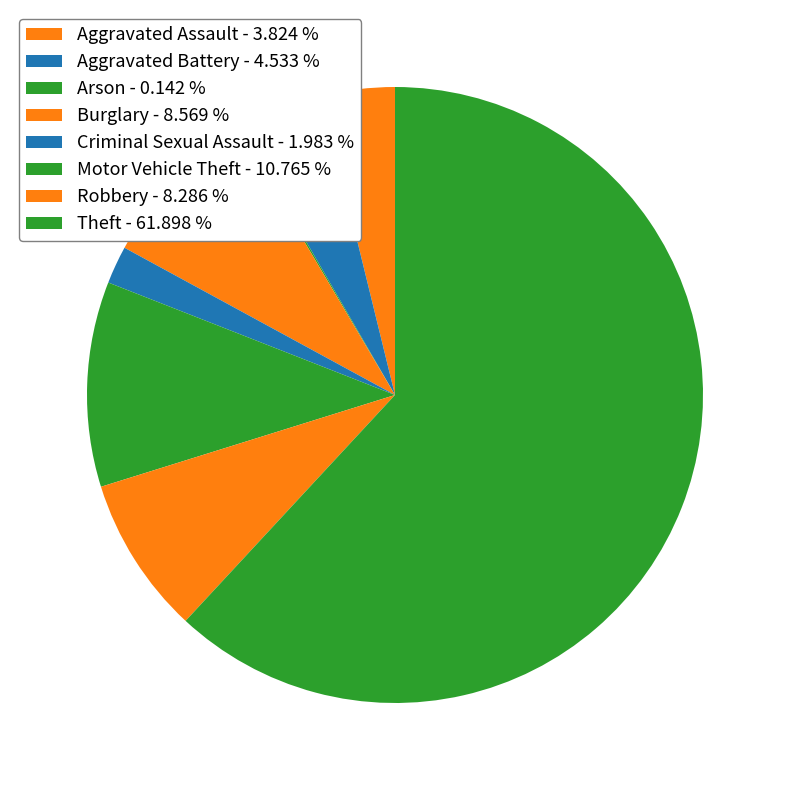

What is the largest slice in the pie chart?

Theft